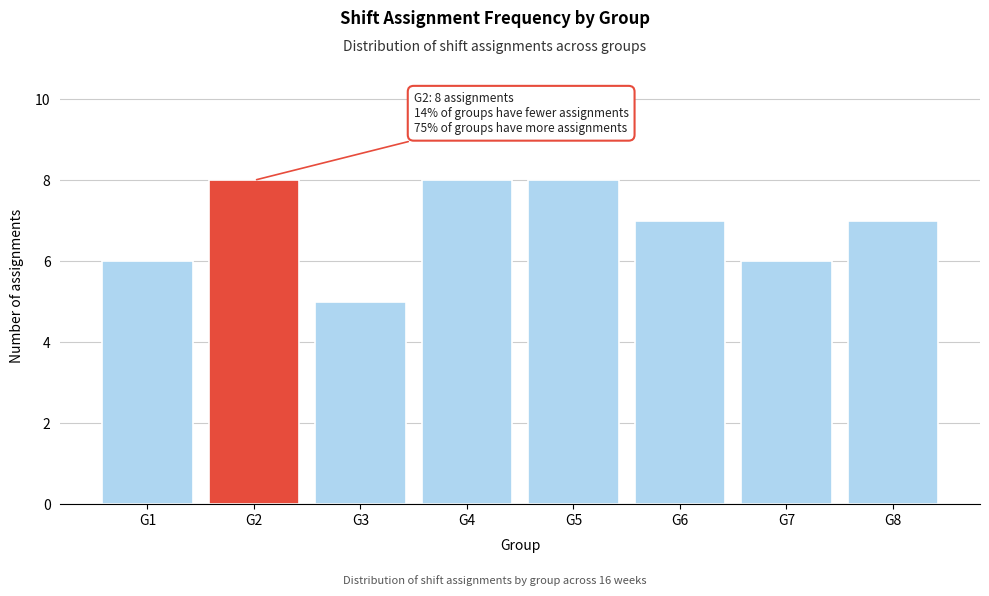

Reading right to left, extract all data points from this chart.

7	6	7	8	8	5	8	6